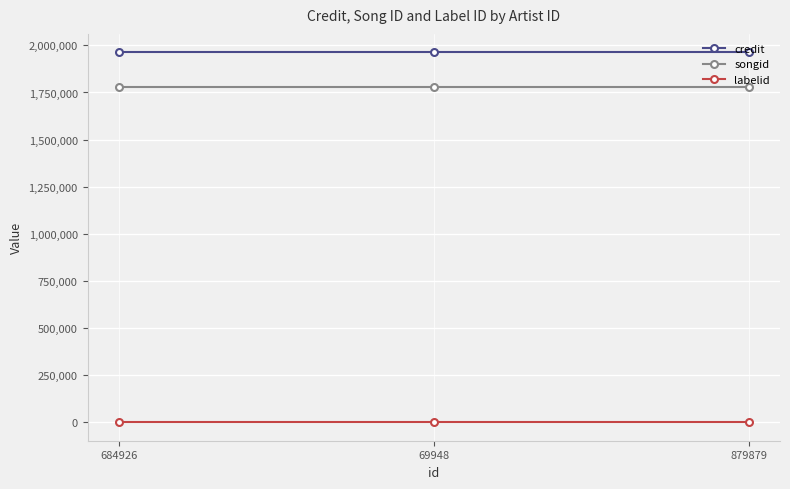

Rank the series at 69948 from highest to lowest value.

credit, songid, labelid